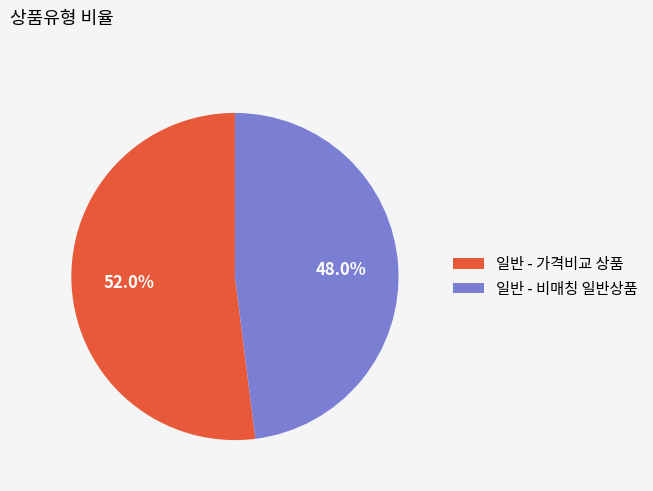

What percentage do 일반 - 비매칭 일반상품 and 일반 - 가격비교 상품 together represent?

100.0%